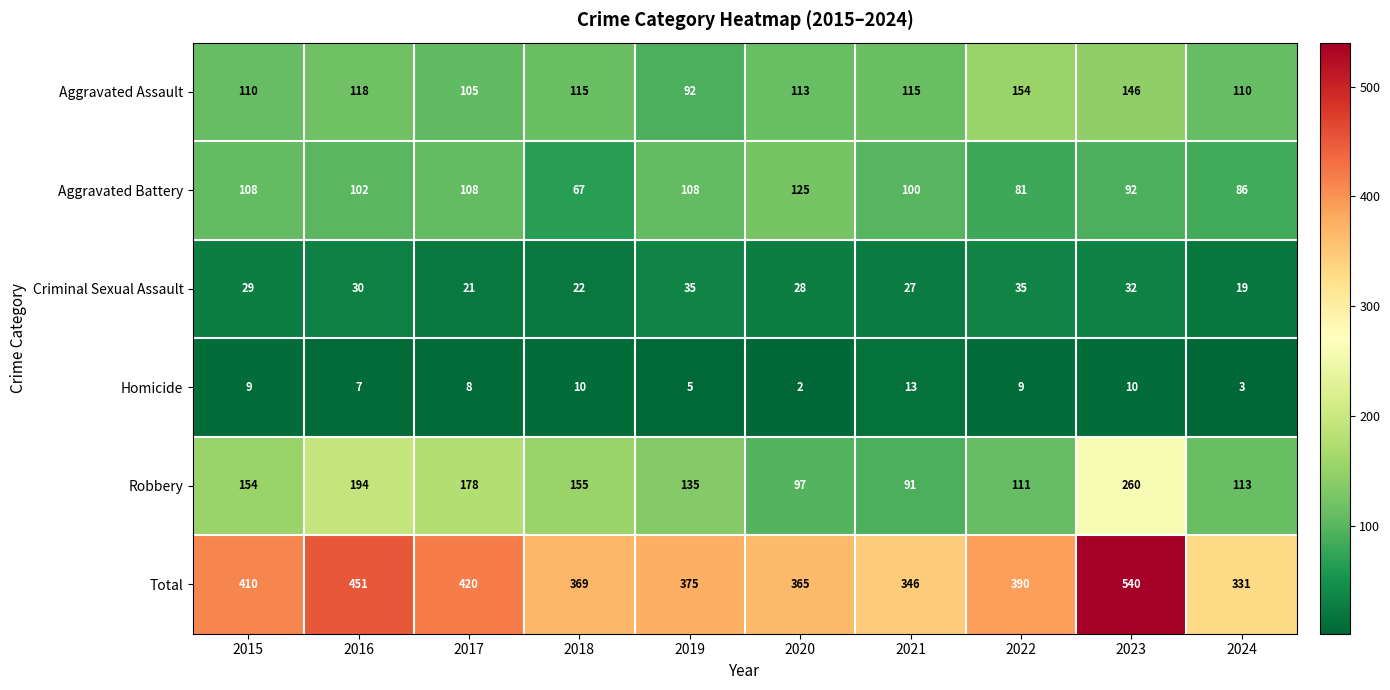

How many categories are shown in the chart?

10